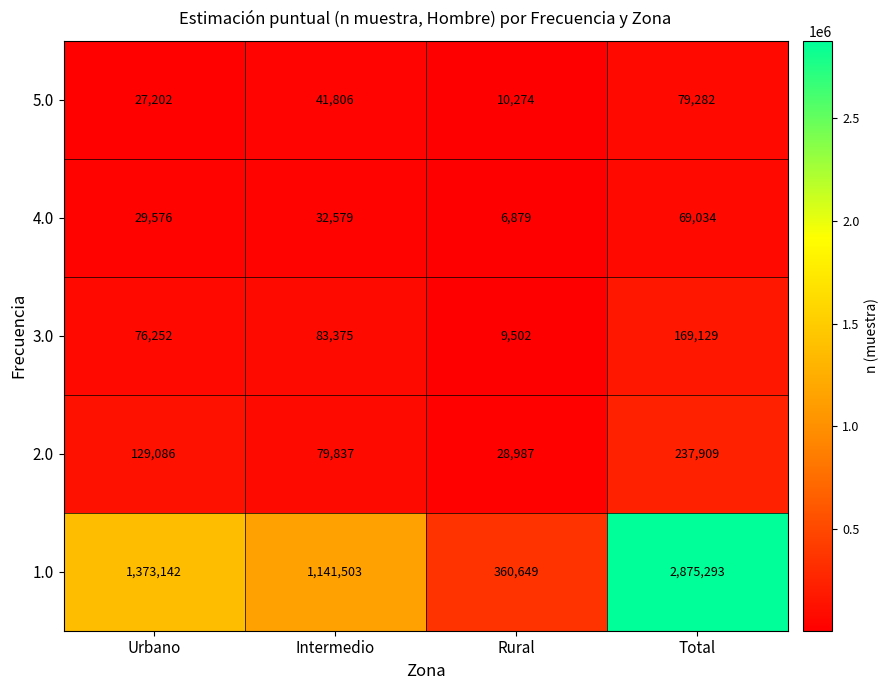

Which series has the largest range (max minus min)?

1.0